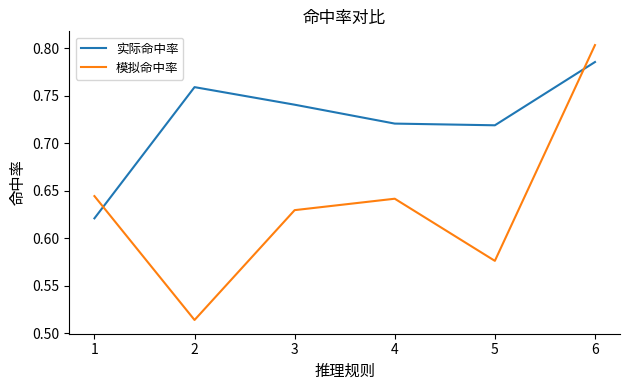

True or false: 实际命中率 has a value of 1.2 at 3.

False